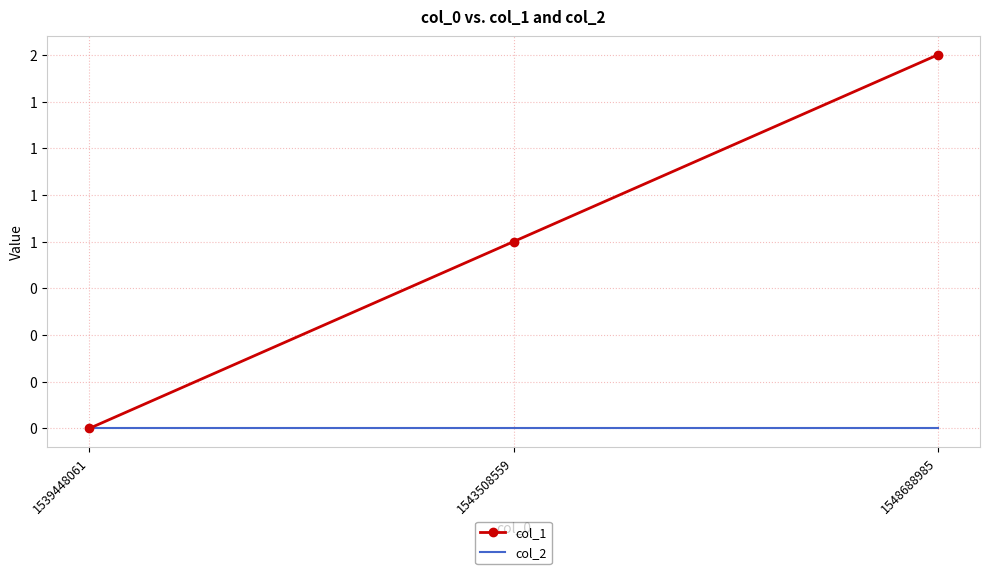

What are all the series names shown in the legend?

col_1, col_2